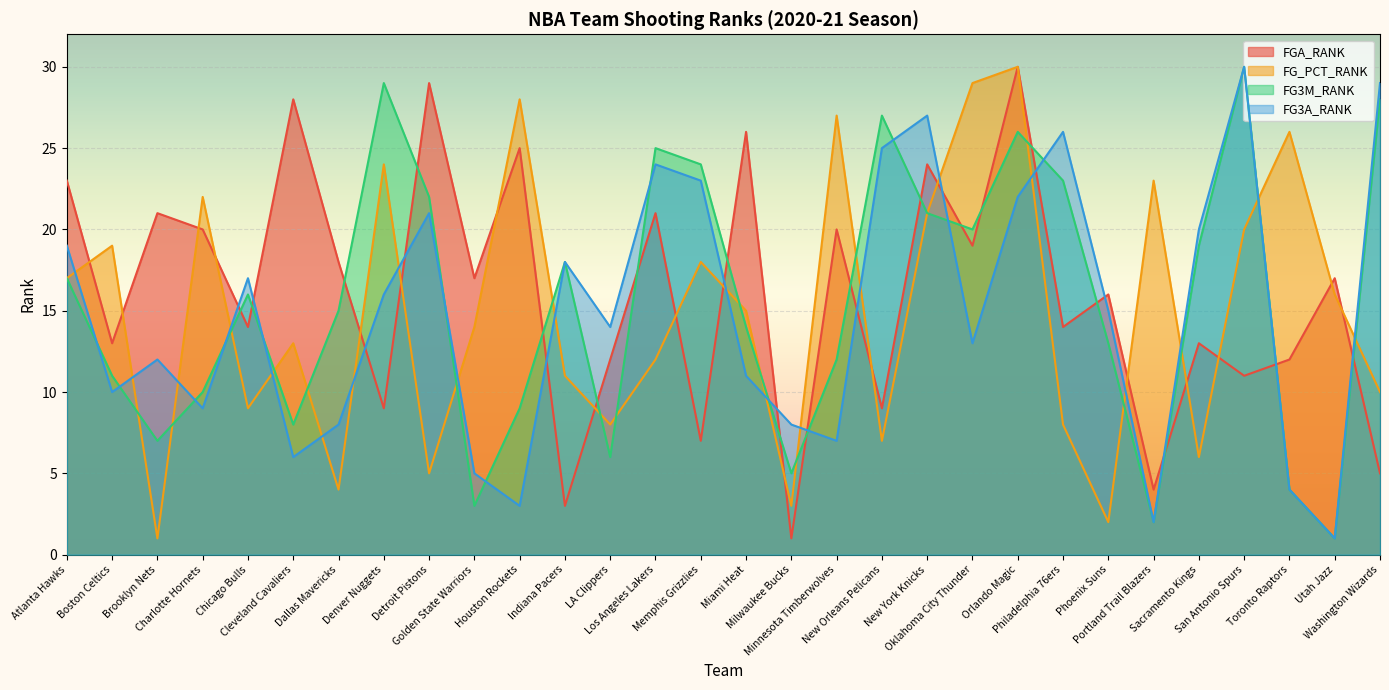

How many times do FG3A_RANK and FG3M_RANK cross each other?

13